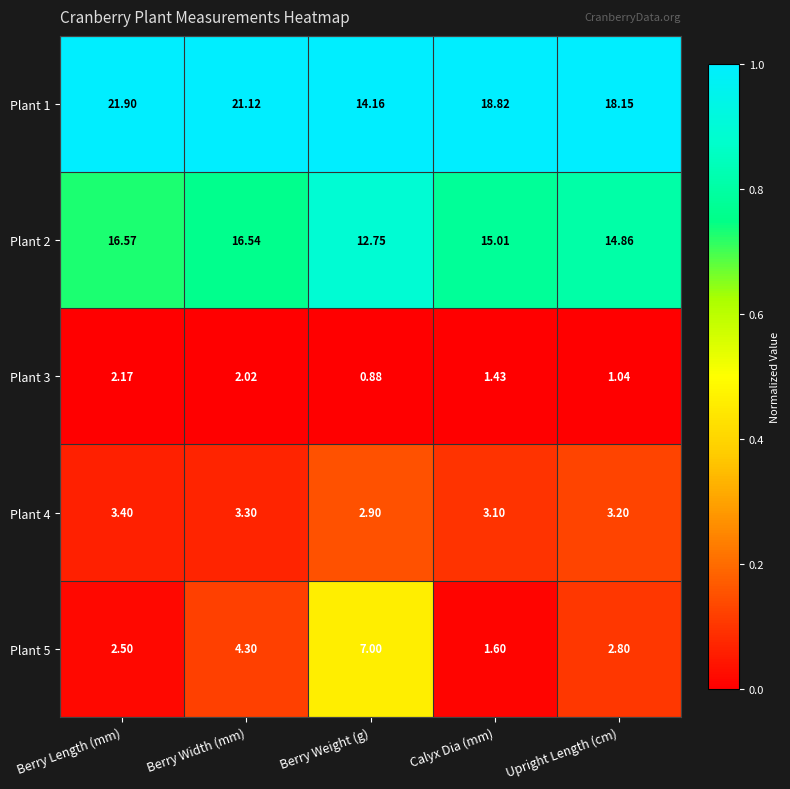

Which category has the highest value in the Plant 5 series?

Berry Weight (g)